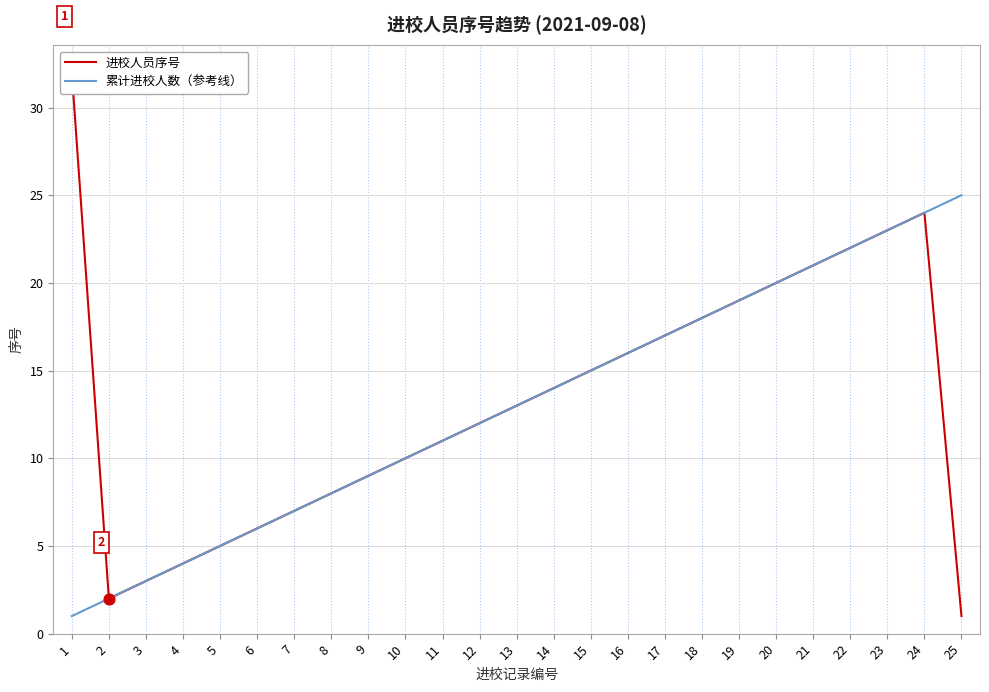

At which category is the sum across all series the highest?

24